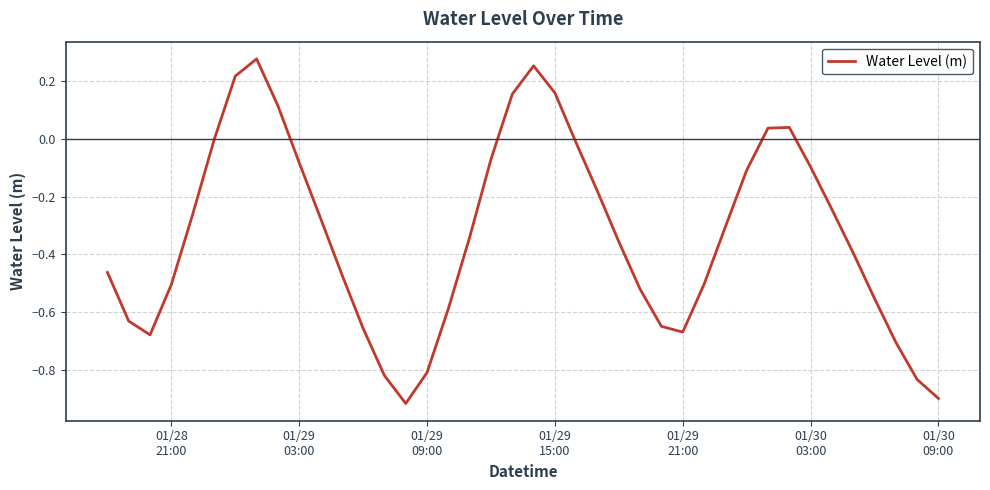

Does the chart have visible grid lines?

Yes